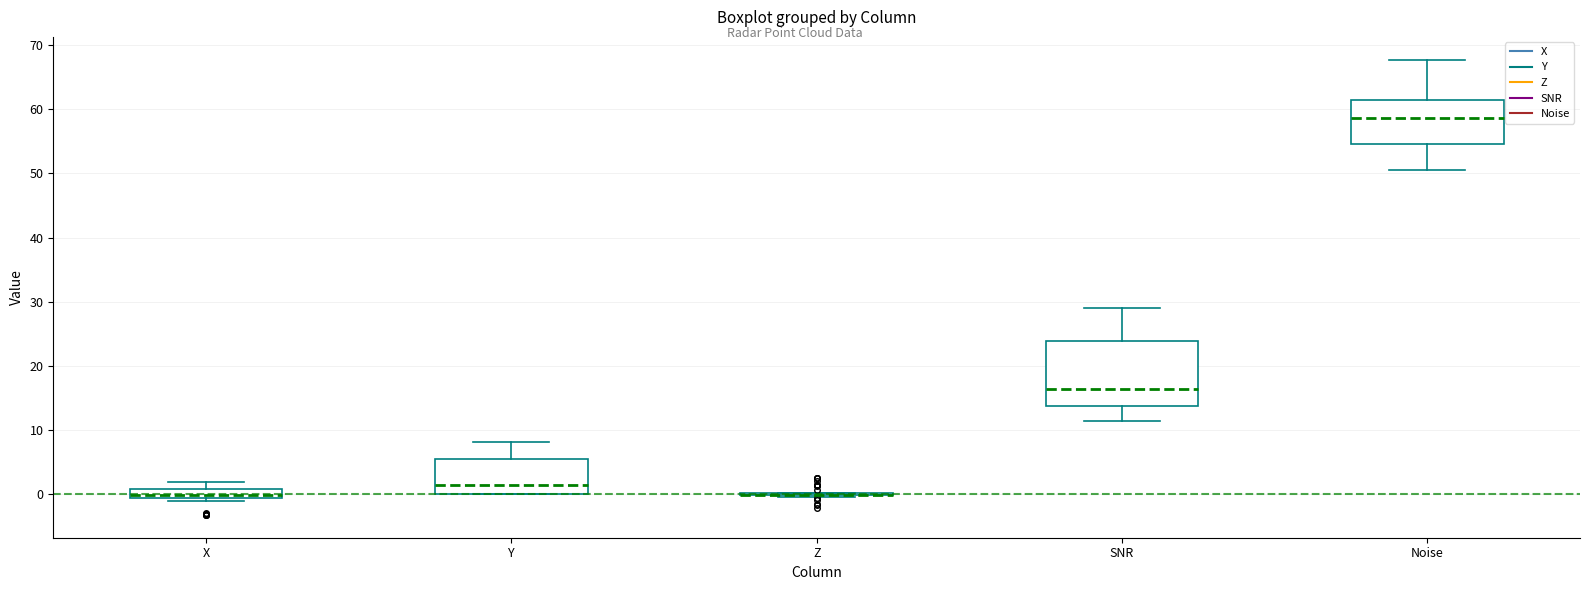

Which box is the tallest, from its lower edge to its upper edge?

SNR